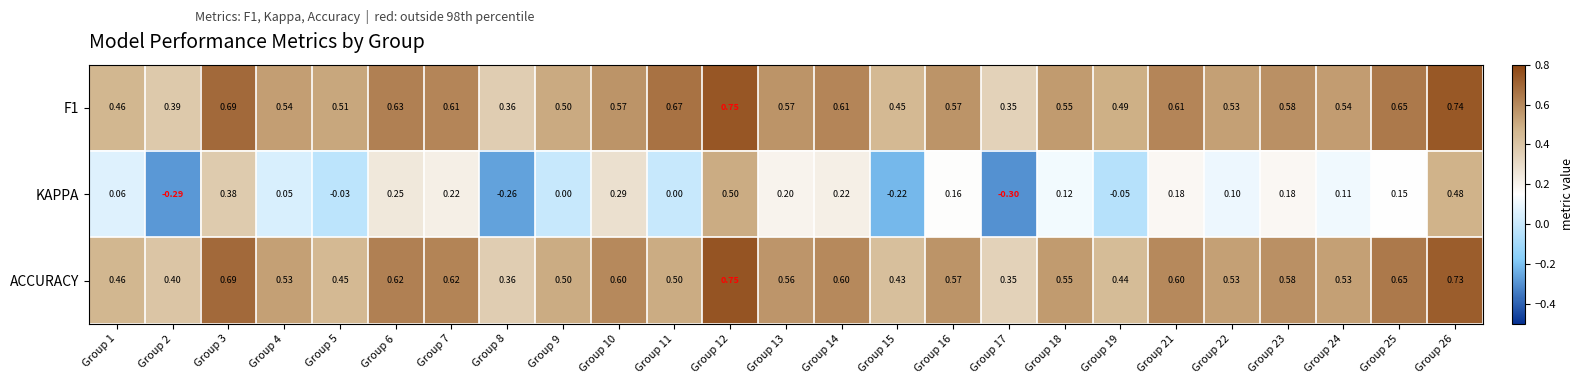

Is the value of KAPPA at Group 12 greater than the value of ACCURACY at Group 6?

No